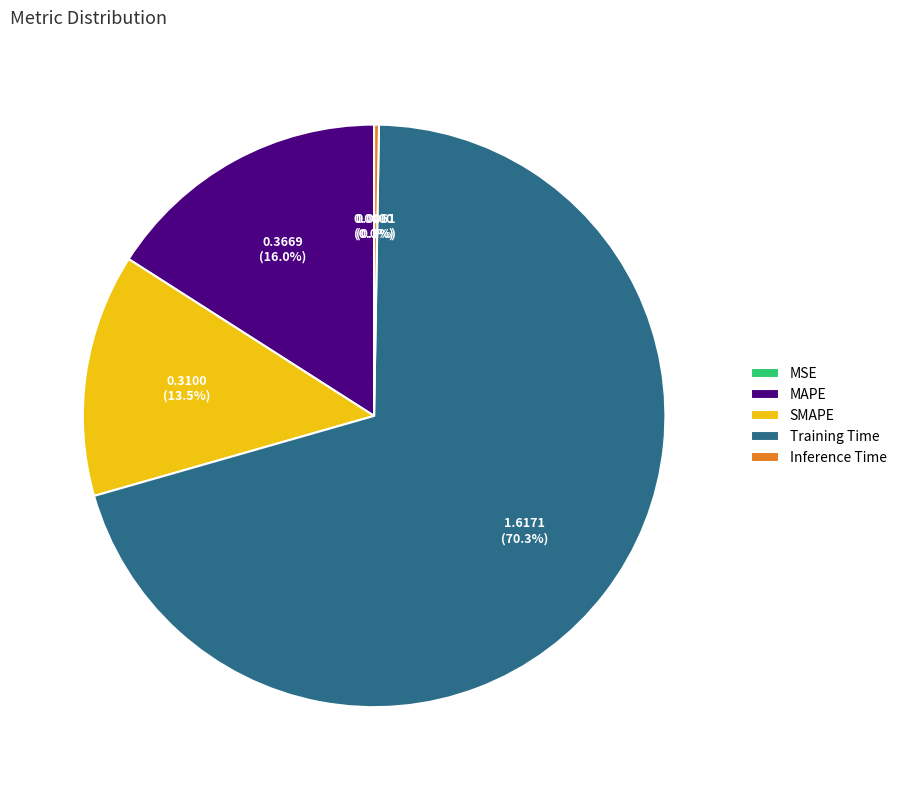

Which slice represents more than half of the pie?

Training Time